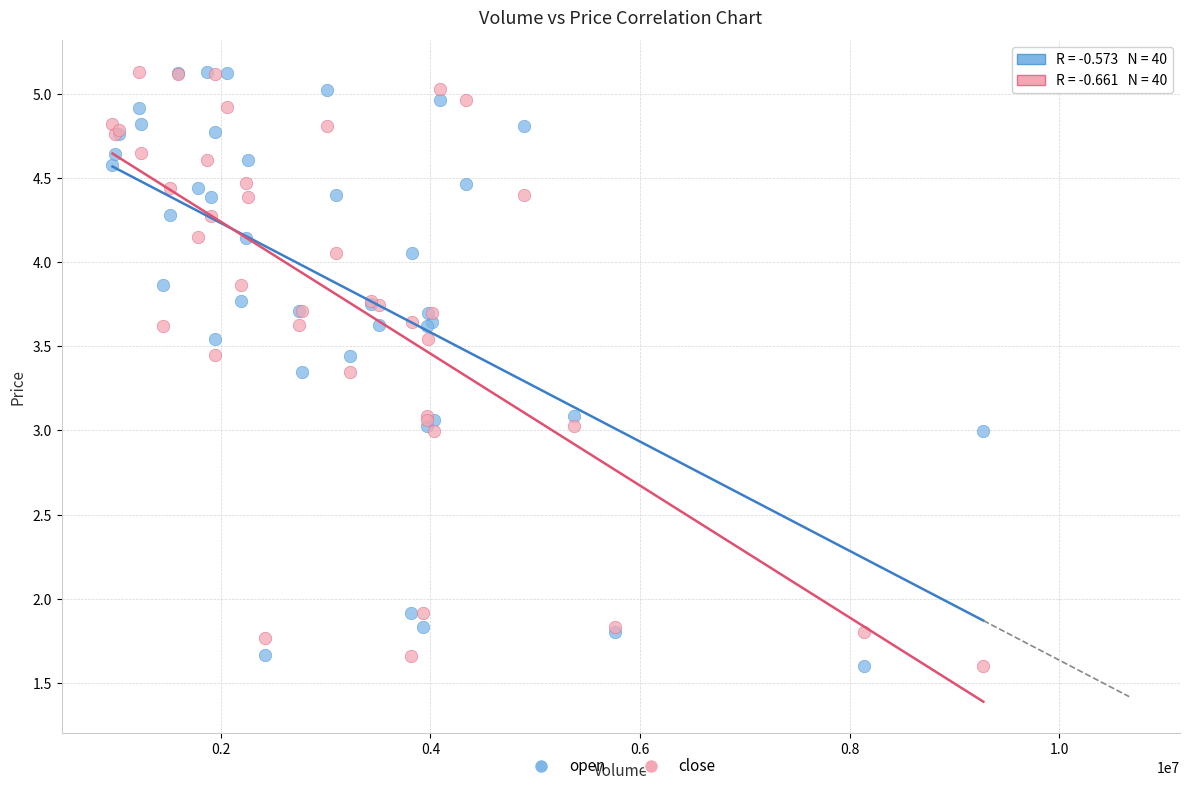

What are all the series names shown in the legend?

open, close